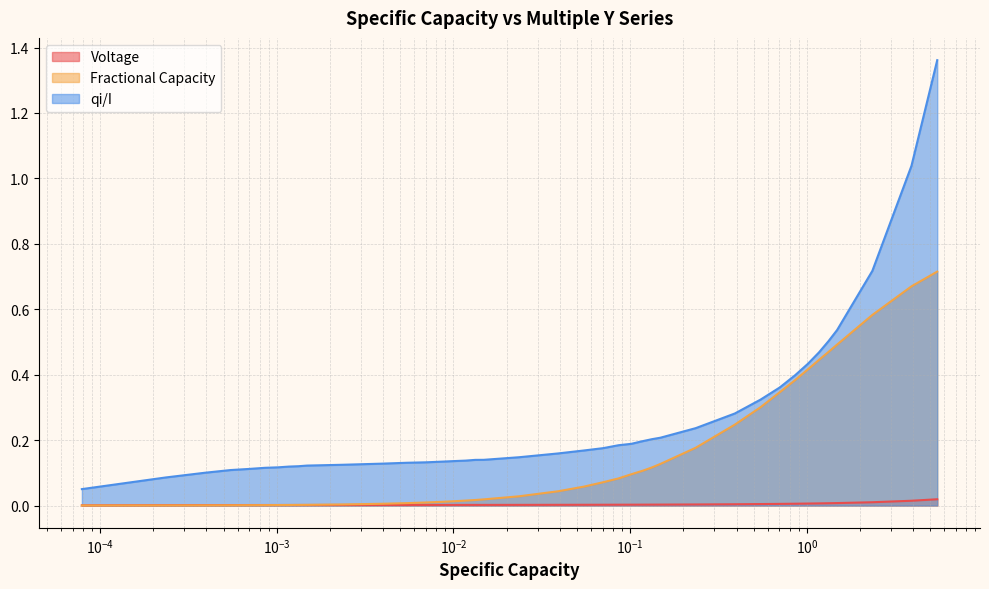

True or false: Voltage and qi/I cross at least once.

False